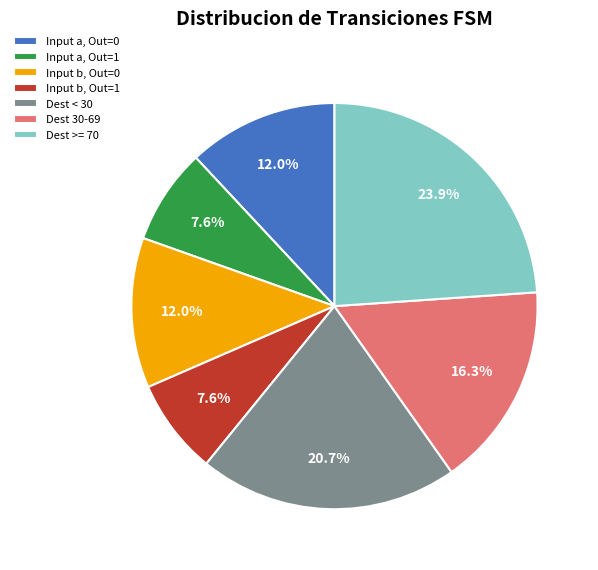

Is there a majority slice in this chart?

No